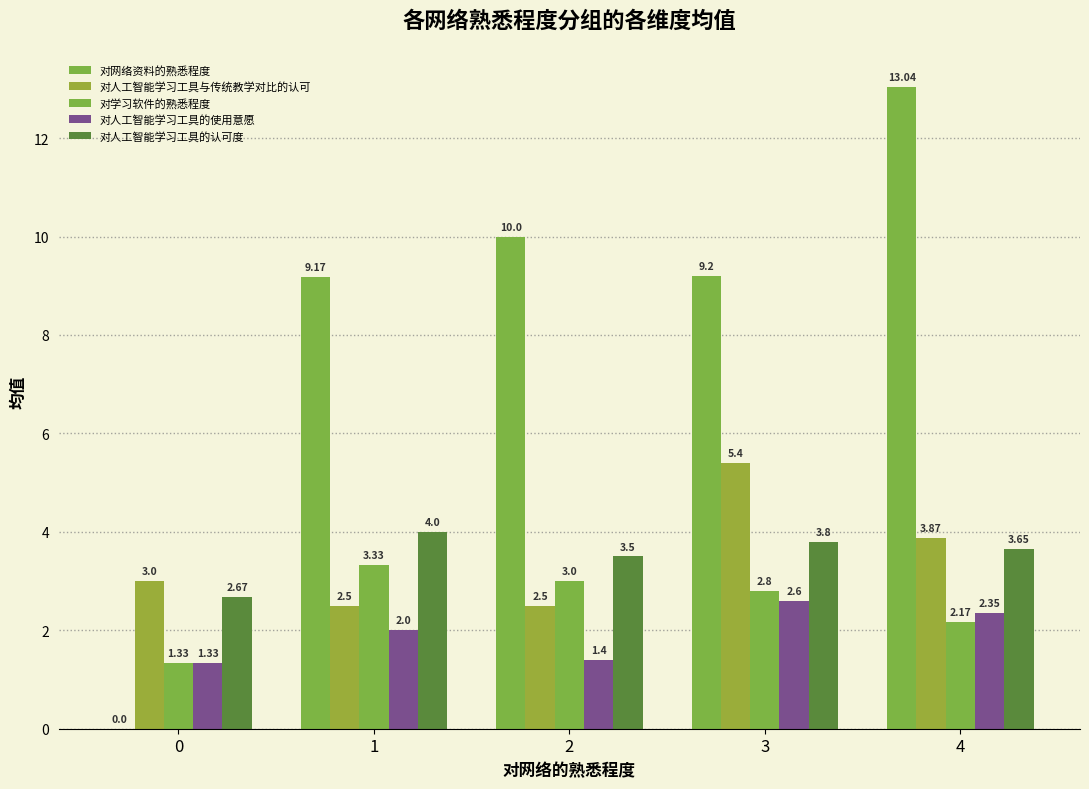

Rank the series by their maximum value, from highest to lowest.

对网络资料的熟悉程度, 对人工智能学习工具与传统教学对比的认可, 对人工智能学习工具的认可度, 对学习软件的熟悉程度, 对人工智能学习工具的使用意愿